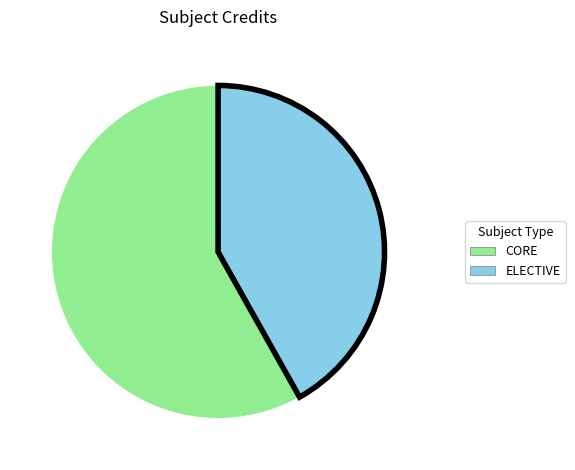

Is there any slice that represents more than half of the pie?

Yes